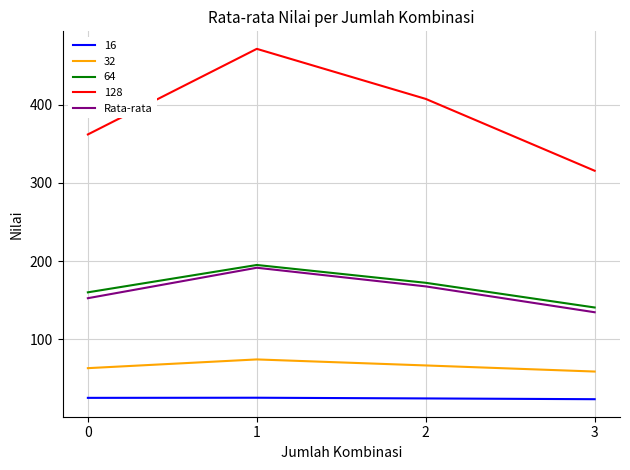

What is the lowest value of the 32 series?

58.7